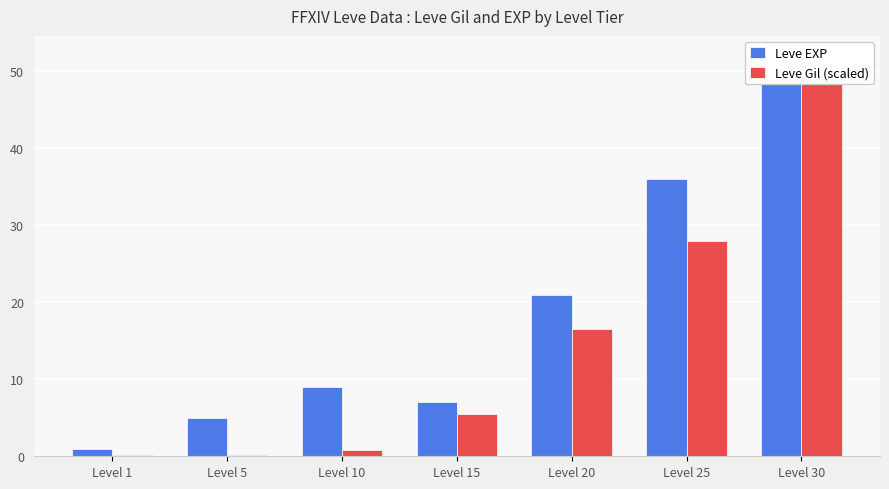

Reading left to right, list all the values displayed in this chart.

Leve EXP: Level 1=1.0	Level 5=5.0	Level 10=9.0	Level 15=7.0	Level 20=21.0	Level 25=36.0	Level 30=52.0
Leve Gil (scaled): Level 1=0.1	Level 5=0.2	Level 10=0.8	Level 15=5.5	Level 20=16.6	Level 25=27.9	Level 30=52.0